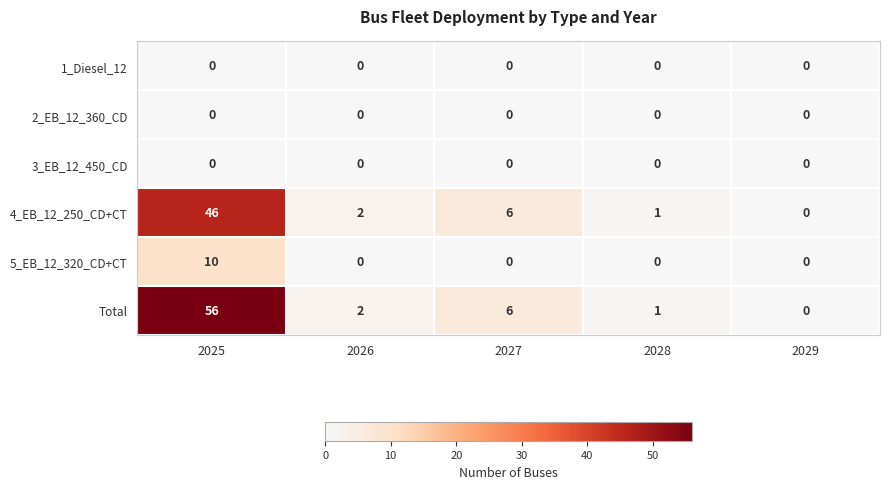

Reading left to right, transcribe all the data shown in this chart.

1_Diesel_12: 2025=0	2026=0	2027=0	2028=0	2029=0
2_EB_12_360_CD: 2025=0	2026=0	2027=0	2028=0	2029=0
3_EB_12_450_CD: 2025=0	2026=0	2027=0	2028=0	2029=0
4_EB_12_250_CD+CT: 2025=46	2026=2	2027=6	2028=1	2029=0
5_EB_12_320_CD+CT: 2025=10	2026=0	2027=0	2028=0	2029=0
Total: 2025=56	2026=2	2027=6	2028=1	2029=0